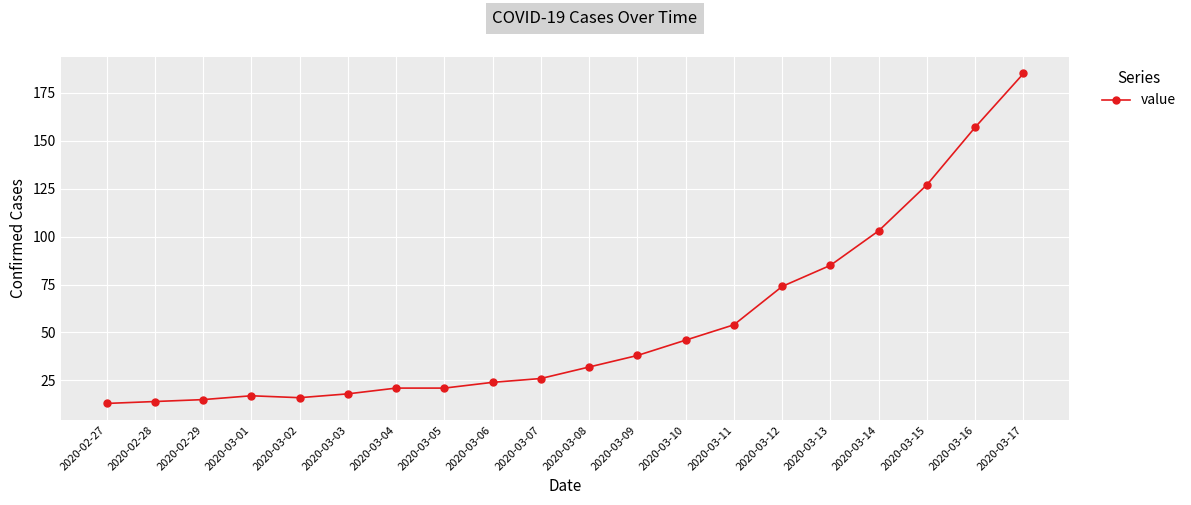

How many data points does each series have?

20